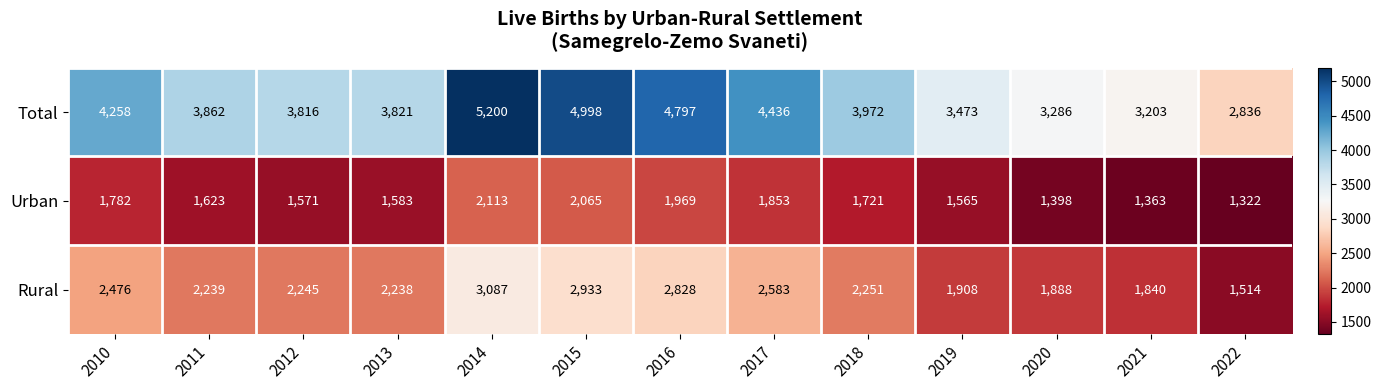

Which label corresponds to the smallest value in the chart?

2022